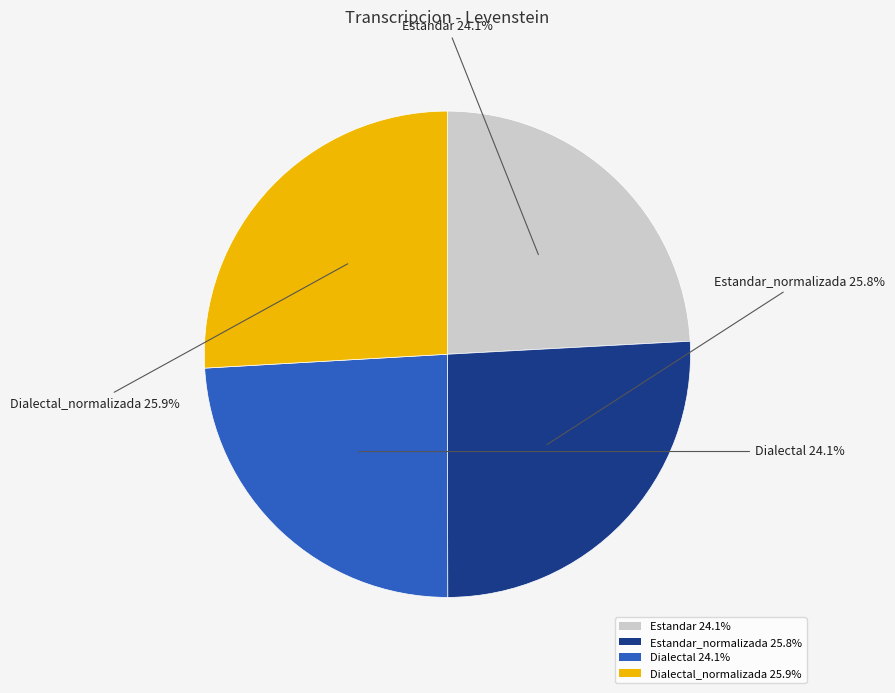

What is the total percentage of Estandar 24.1% and Dialectal_normalizada 25.9%?

50.1%